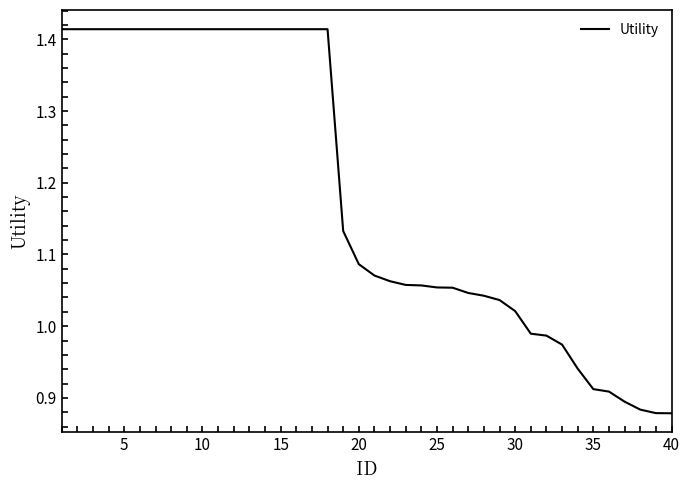

True or false: there are more than 1 points higher than both neighbors.

False